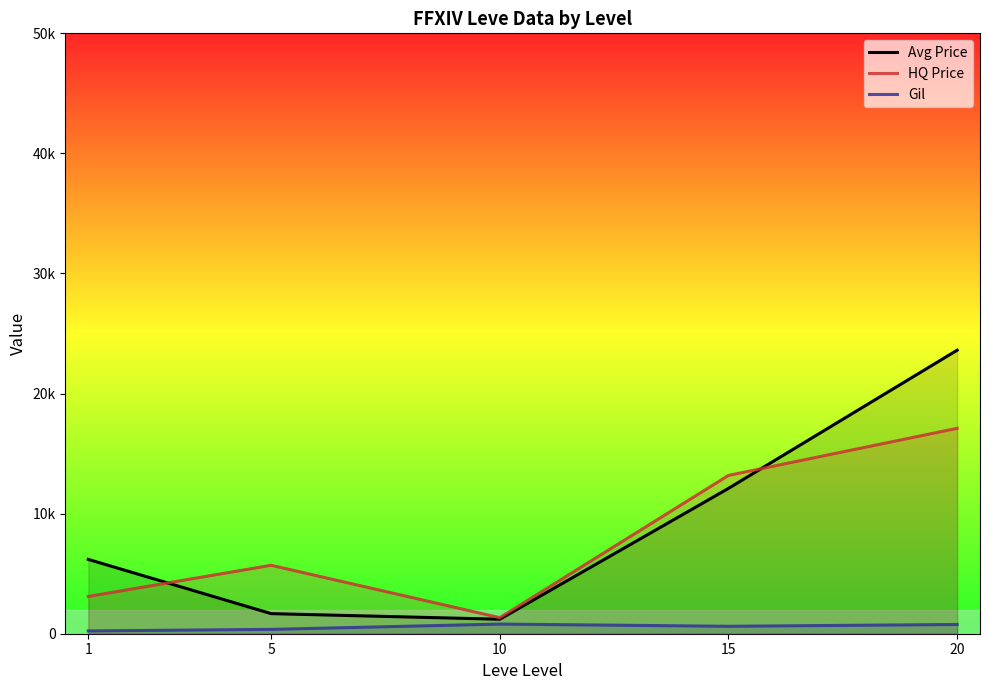

List the series in order of their peak value, lowest first.

Gil, HQ Price, Avg Price